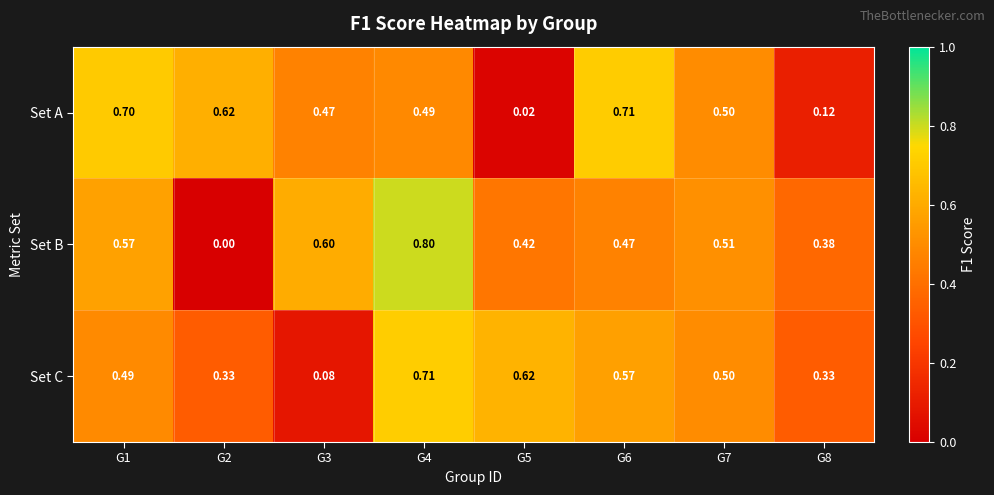

At G6, list the series in order from smallest to largest.

Set B, Set C, Set A